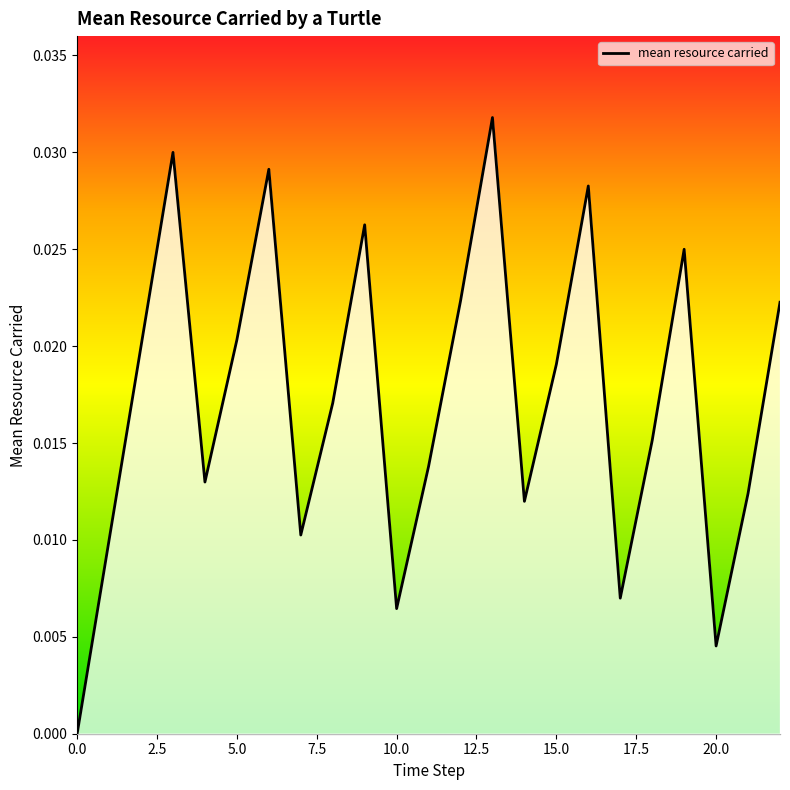

List the labels in order of value, smallest first.

0, 20, 10, 17, 1, 7, 14, 21, 4, 11, 18, 8, 15, 2, 5, 22, 12, 19, 9, 16, 6, 3, 13